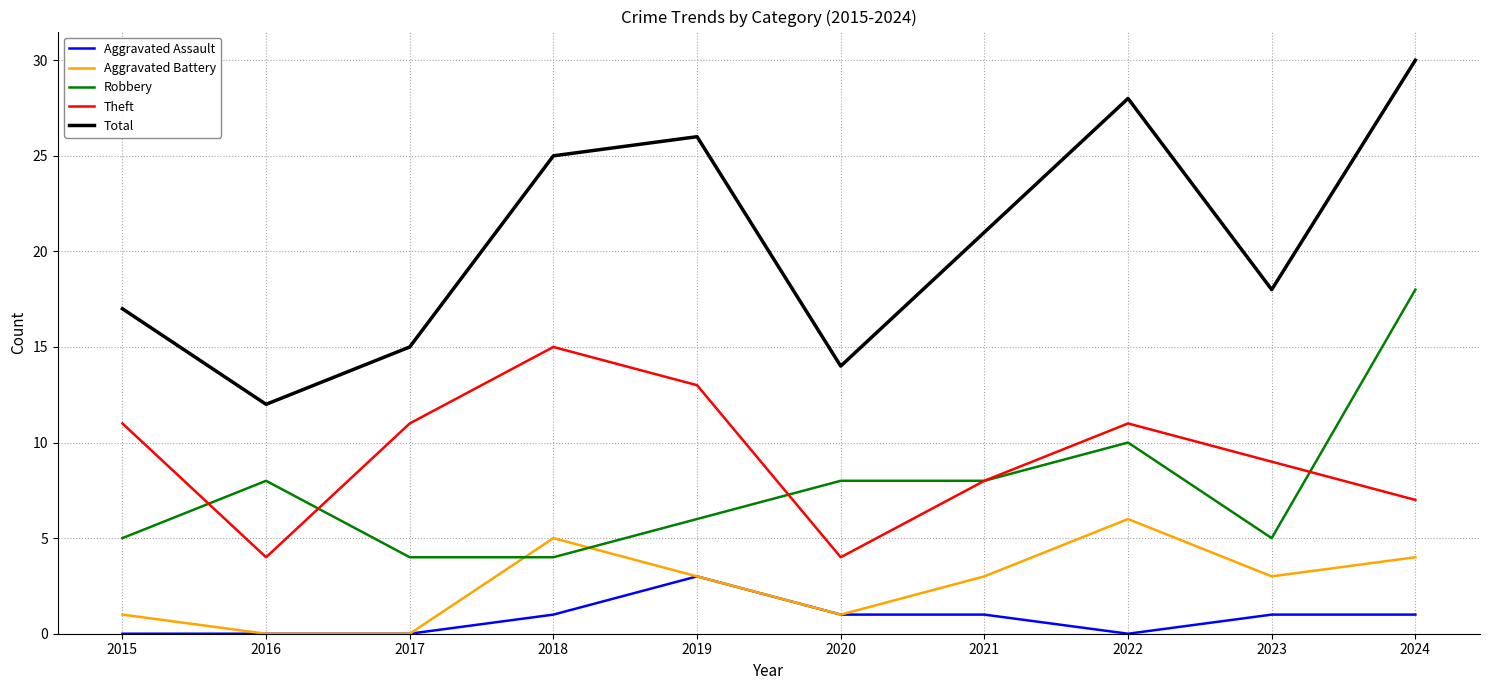

True or false: Robbery and Total intersect in this chart.

False